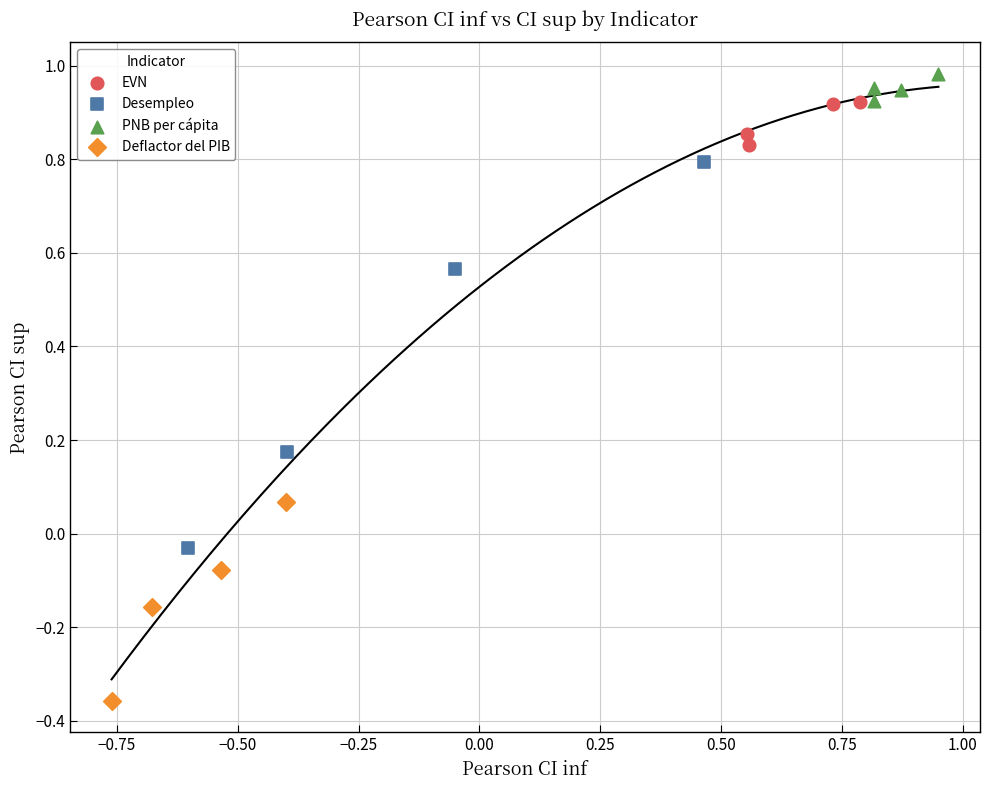

Which series reaches the minimum Y coordinate?

Deflactor del PIB